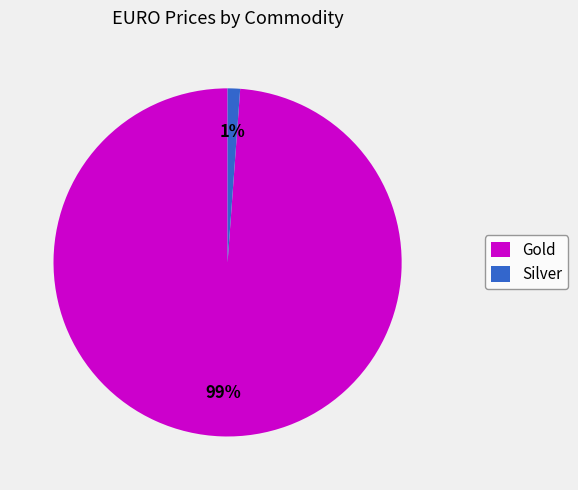

To the nearest percent, what is the average slice percentage?

50%